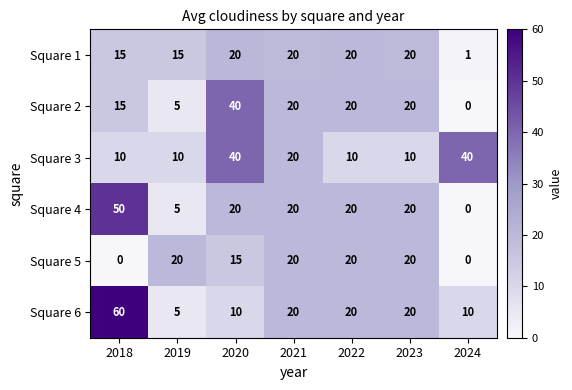

How many series are shown in this chart?

6